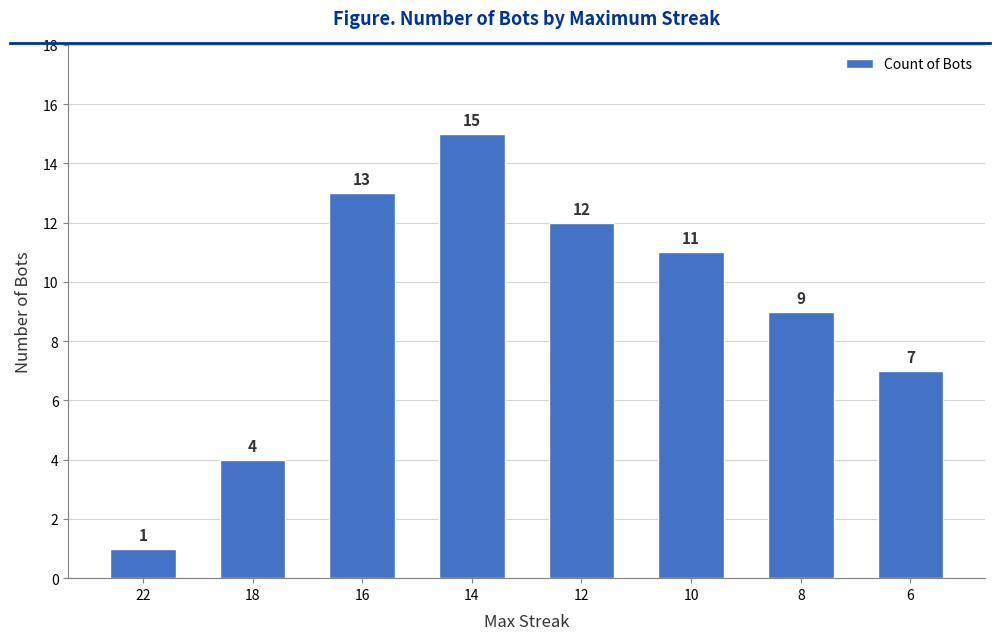

Rank the categories by value from highest to lowest.

14, 16, 12, 10, 8, 6, 18, 22